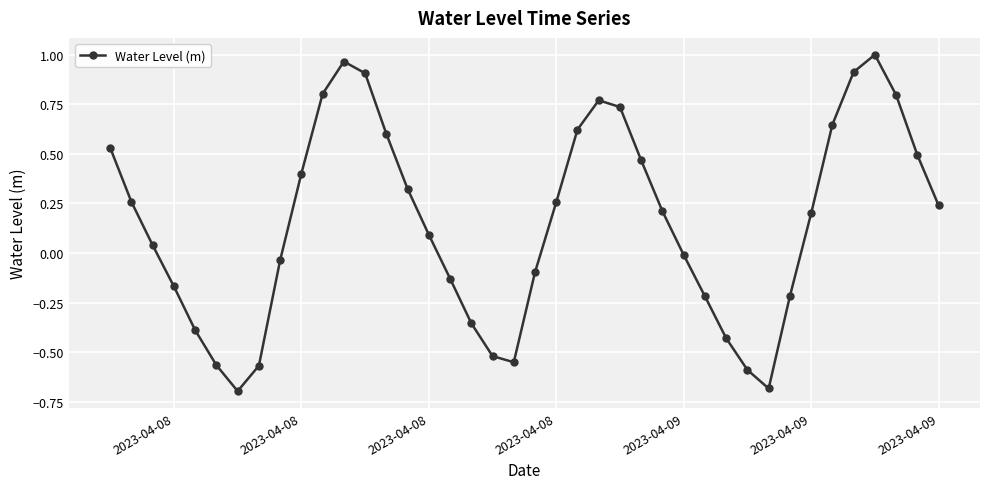

What is the smallest value displayed?

-0.7